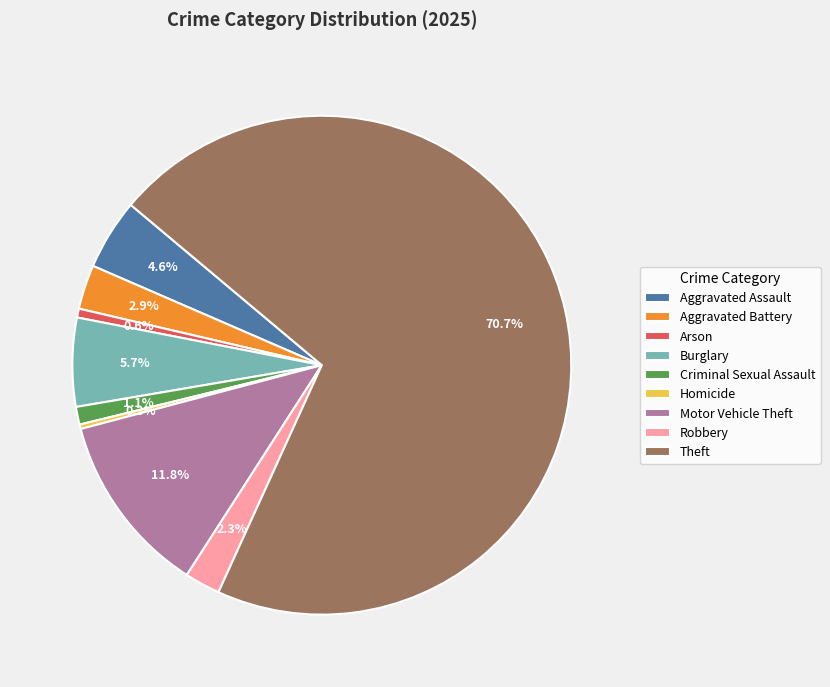

To the nearest percent, what is the difference between the Arson and Motor Vehicle Theft slice percentages?

11%